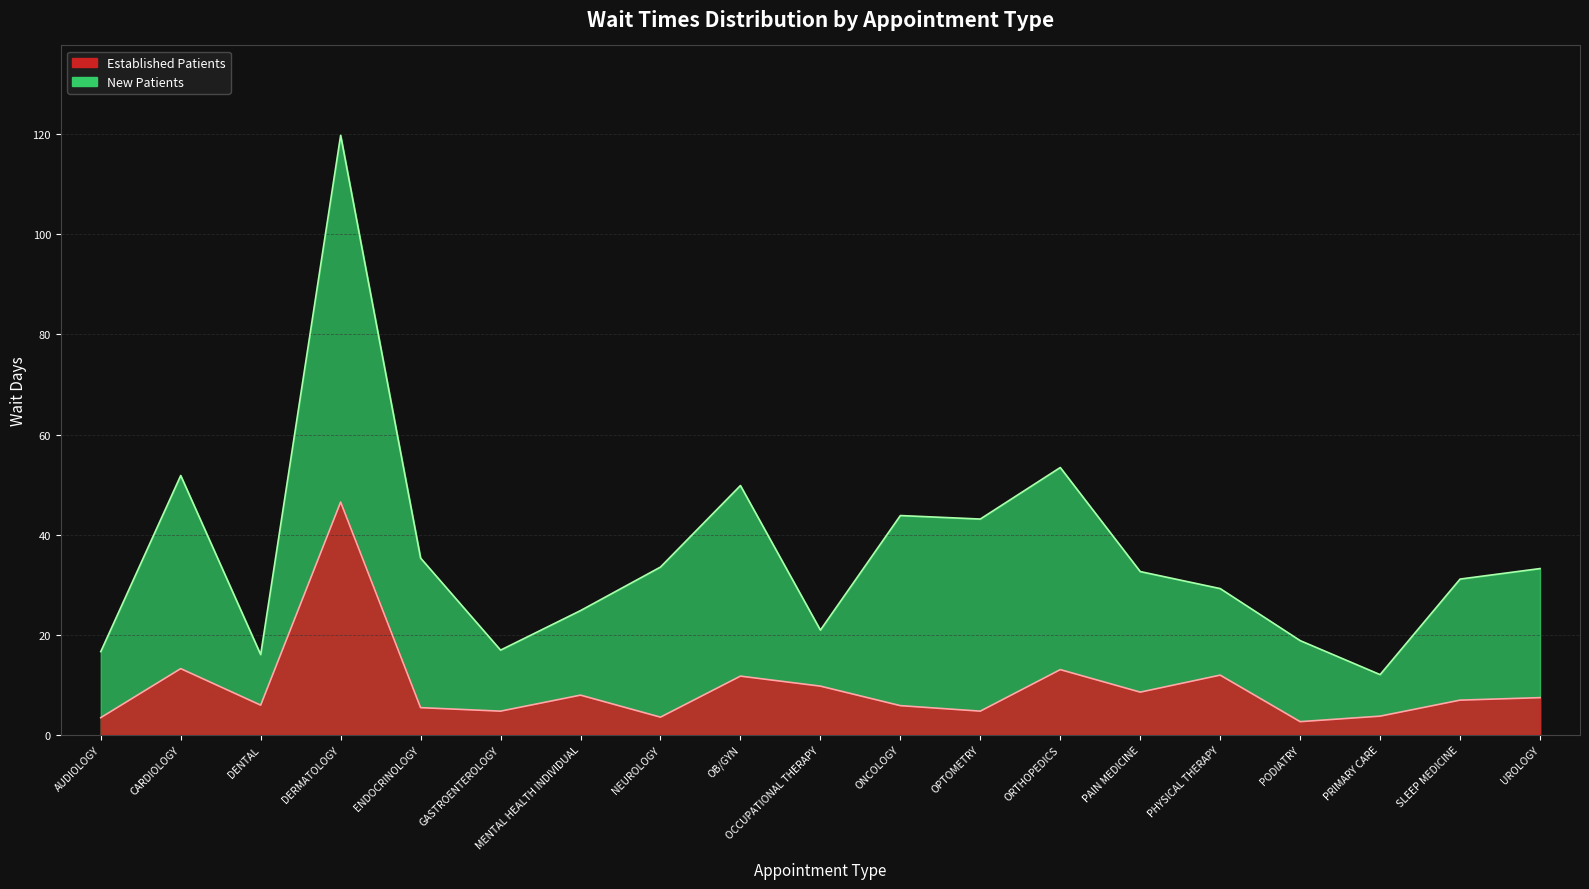

Between OPTOMETRY and PAIN MEDICINE, which series saw the biggest shift?

NewPatients